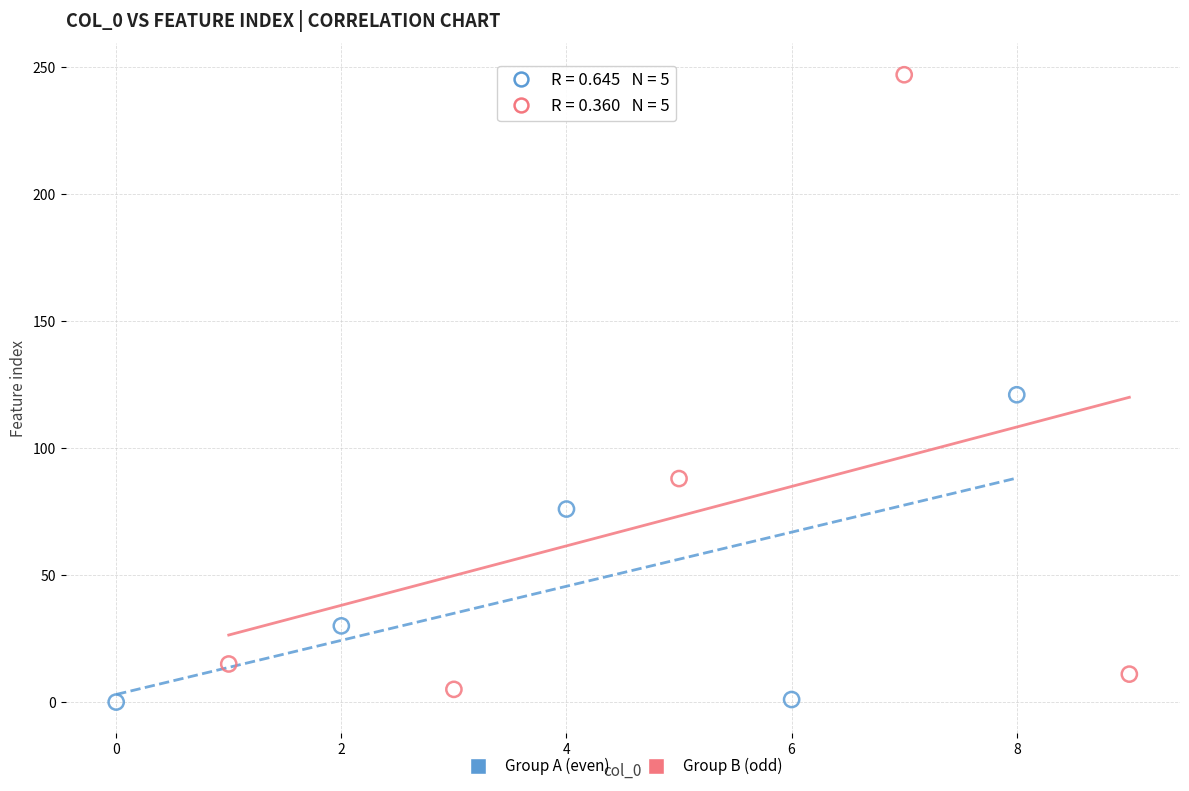

Which series reaches the maximum Y coordinate?

Group B (odd)